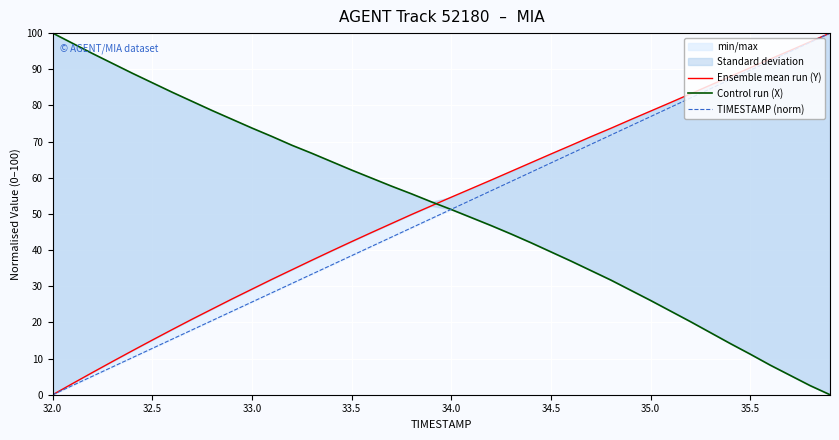

Is the value of Ensemble mean run (Y) at 32.0 greater than the value of TIMESTAMP (norm) at 19?

No